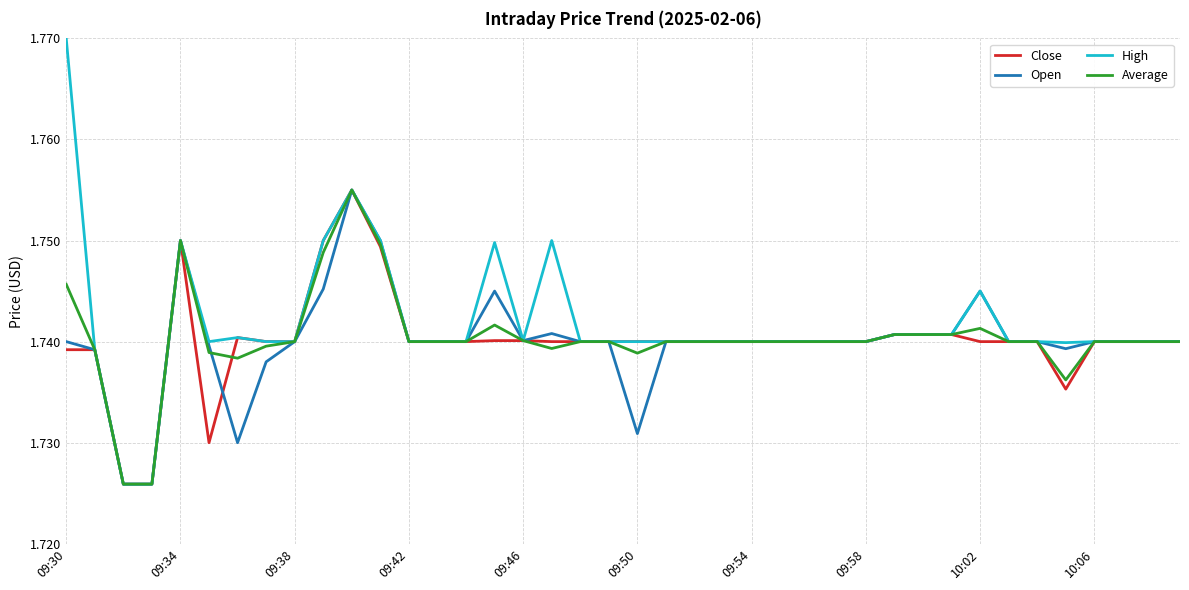

Which series has the largest range (max minus min)?

High